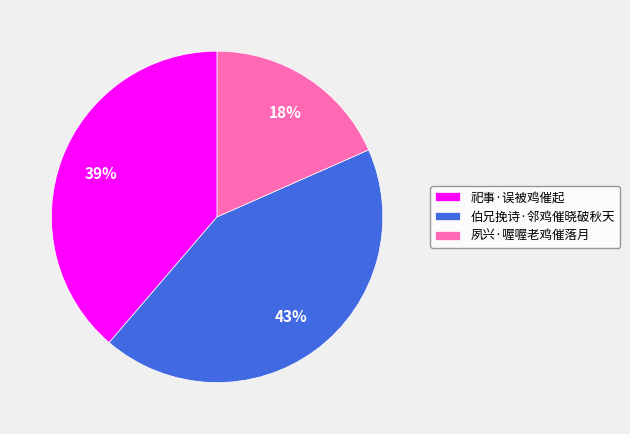

Between 祀事·误被鸡催起 and 伯兄挽诗·邻鸡催晓破秋天, which is larger?

伯兄挽诗·邻鸡催晓破秋天